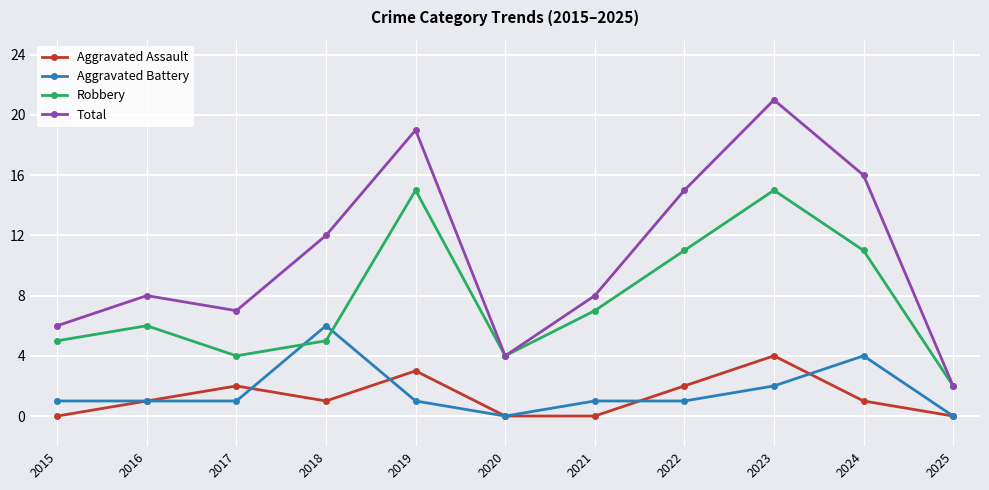

True or false: Aggravated Assault and Robbery intersect in this chart.

False